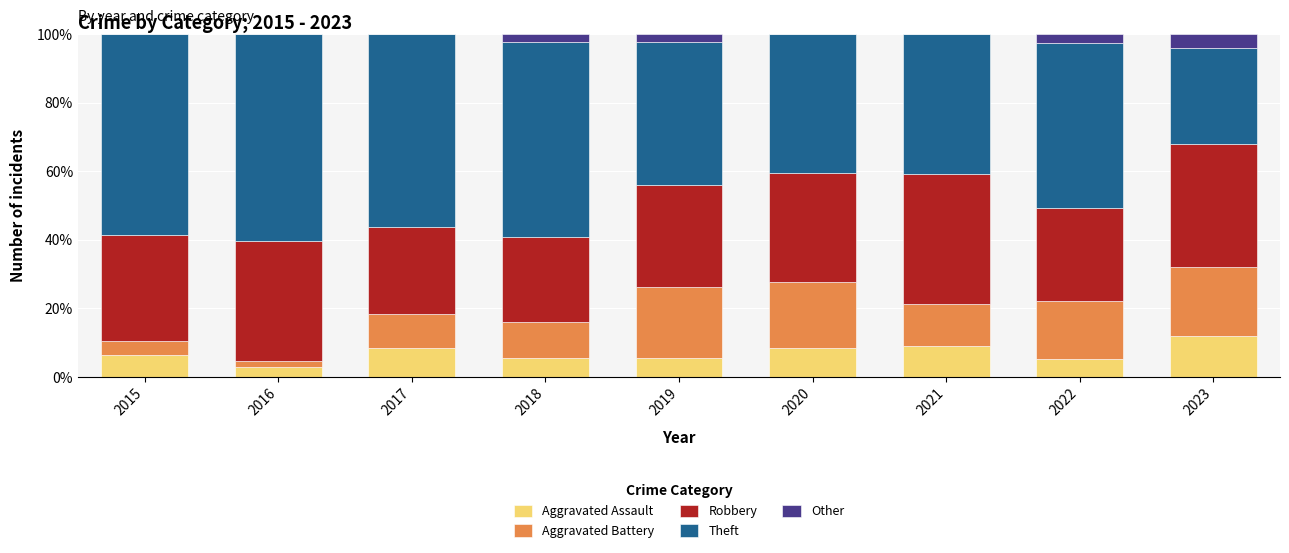

What is the total value across all series at 2015?

100.0